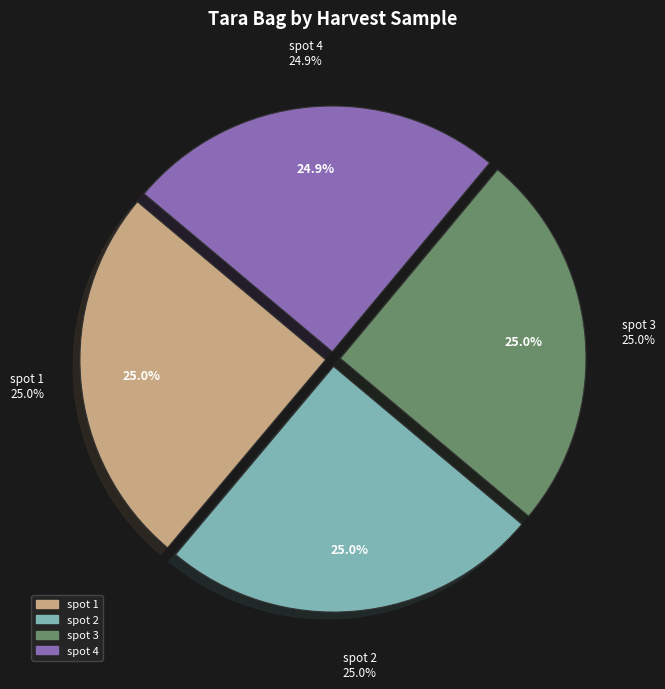

What is the total percentage of spot 3 and spot 1?

50.0%